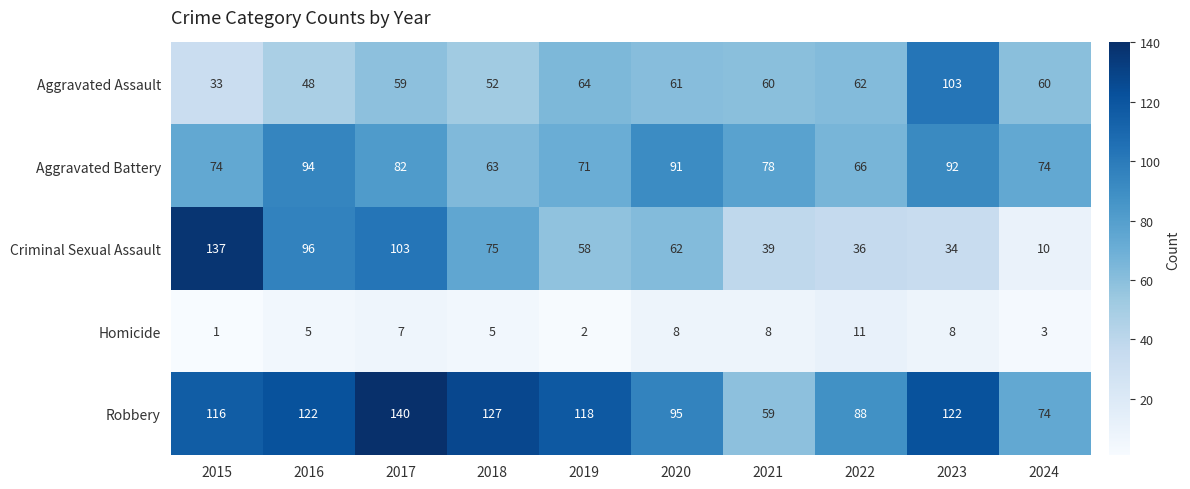

What is the greatest value displayed?

140